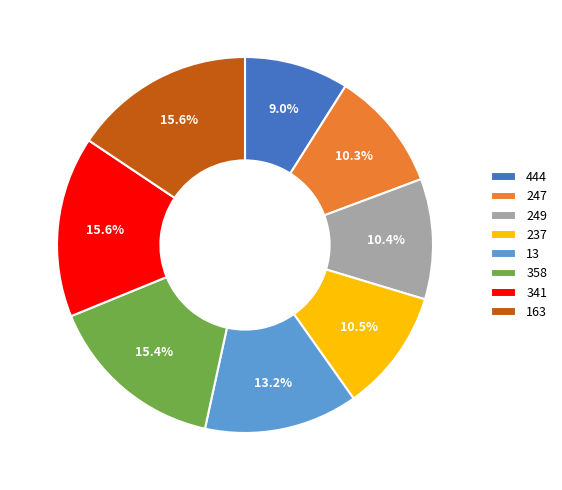

Is it true that 249 is 17% of the pie?

False